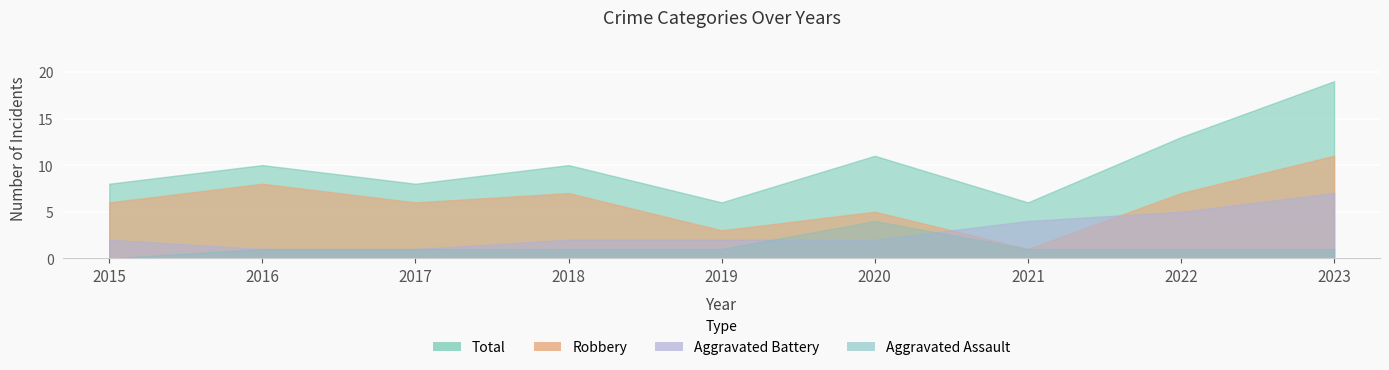

Which category has the lowest value in the Robbery series?

2021